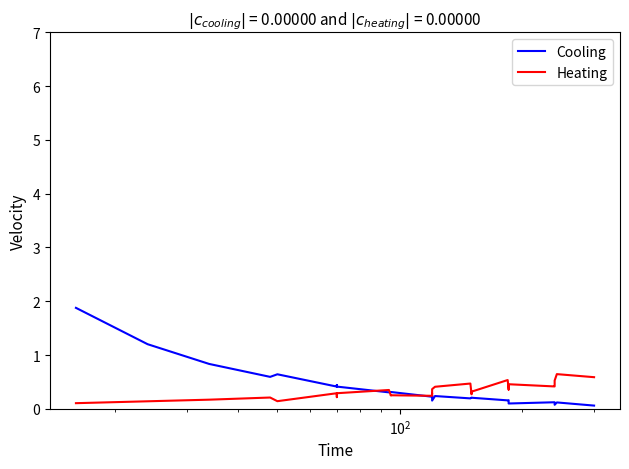

What is the maximum value for max_i_ka?

0.6